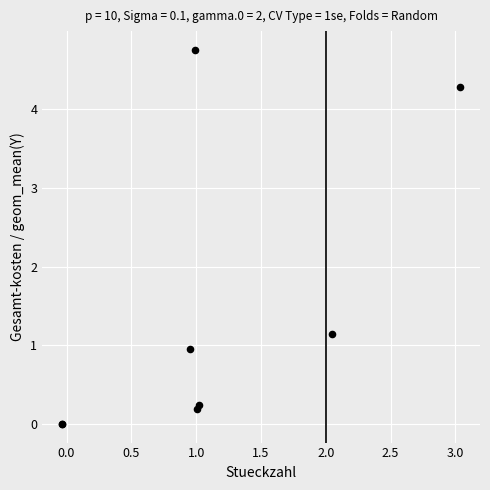

What Y value in the scatter plot is closest to 2?

1.1